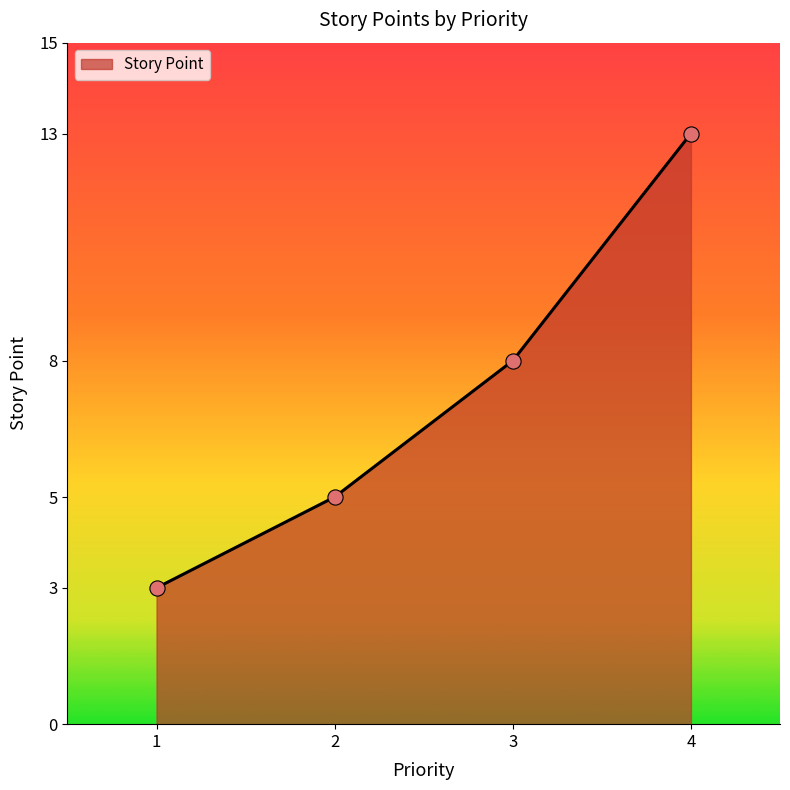

What is the ratio of the value at 3 to the value at 2?

1.6